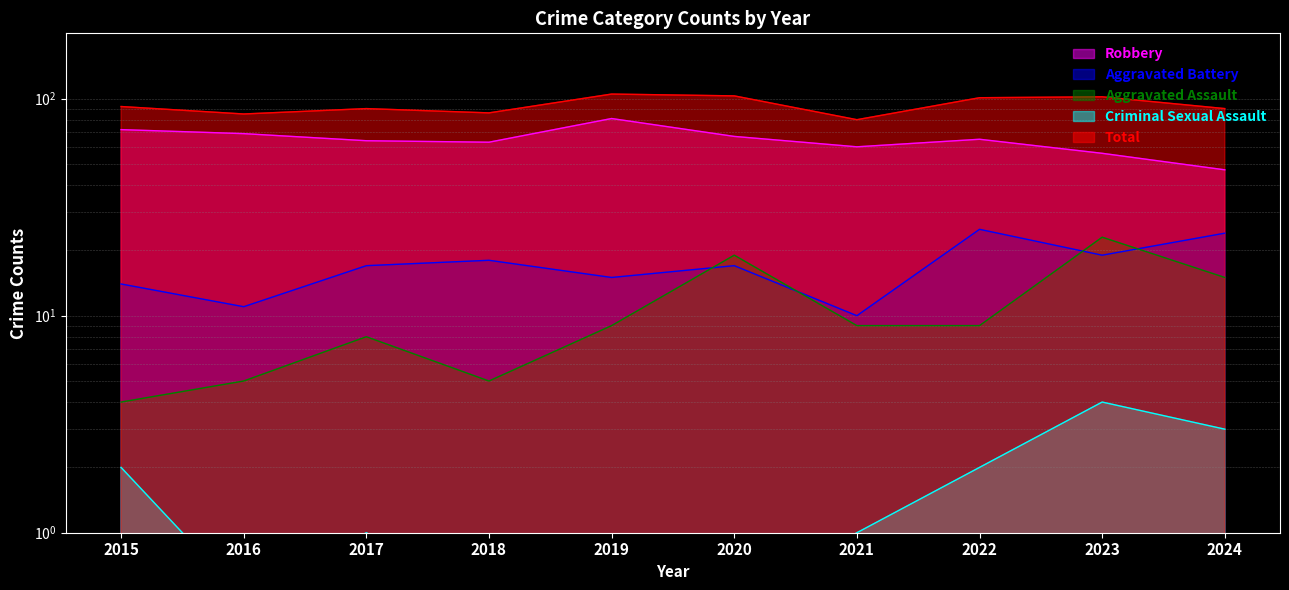

True or false: Robbery and Total intersect in this chart.

False